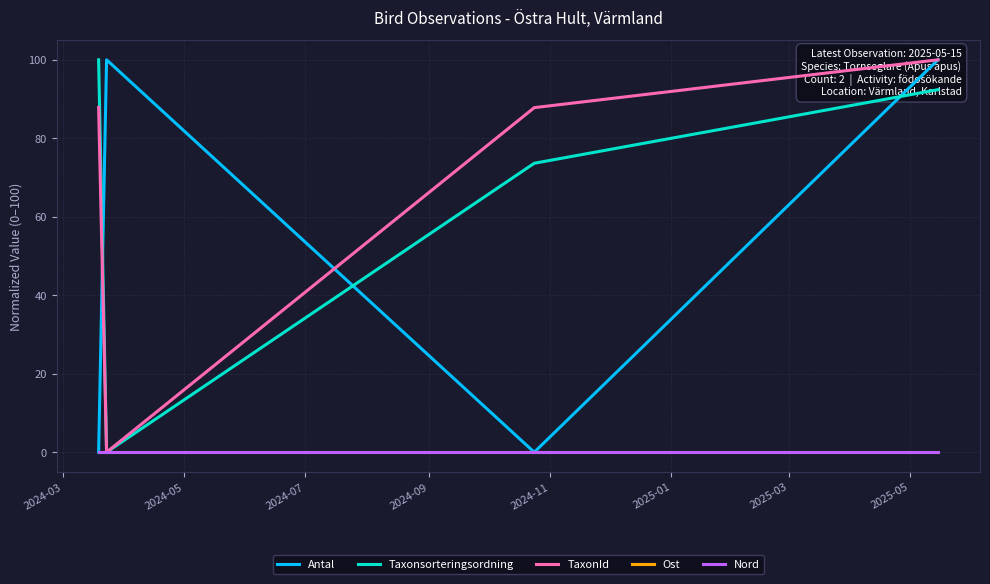

Which series has the largest total across all categories?

TaxonId